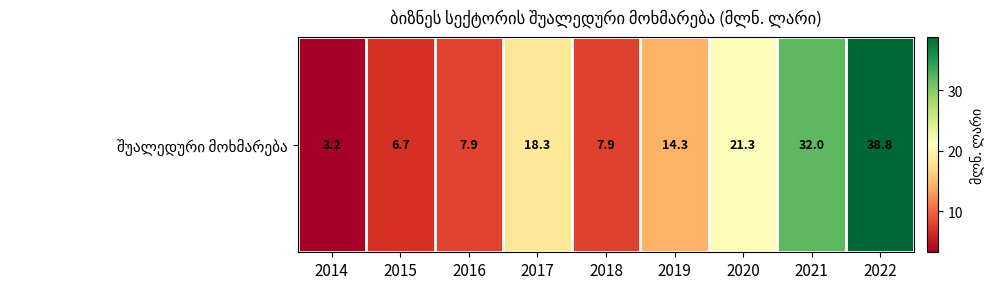

What is the approximate value at 2015?

6.7